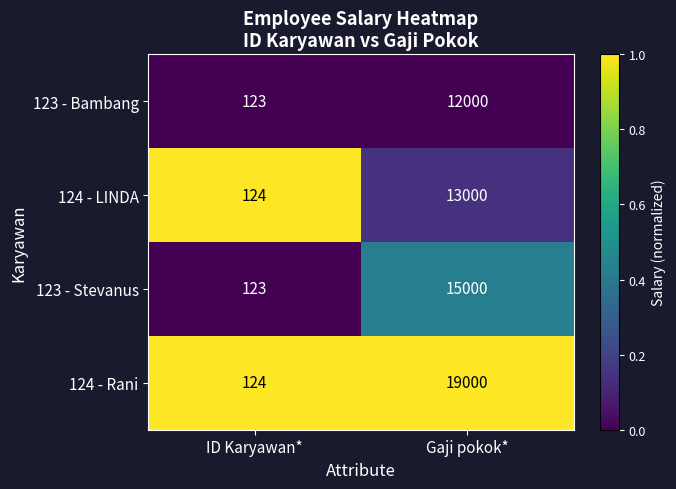

What is the total value across all series at ID Karyawan*?

494